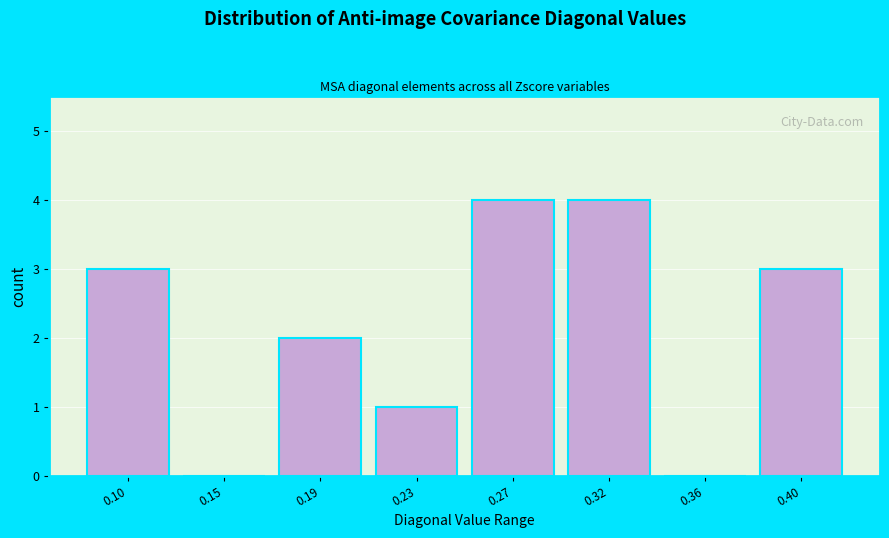

Reading left to right, transcribe all the data shown in this chart.

0.10=3	0.15=0	0.19=2	0.23=1	0.27=4	0.32=4	0.36=0	0.40=3